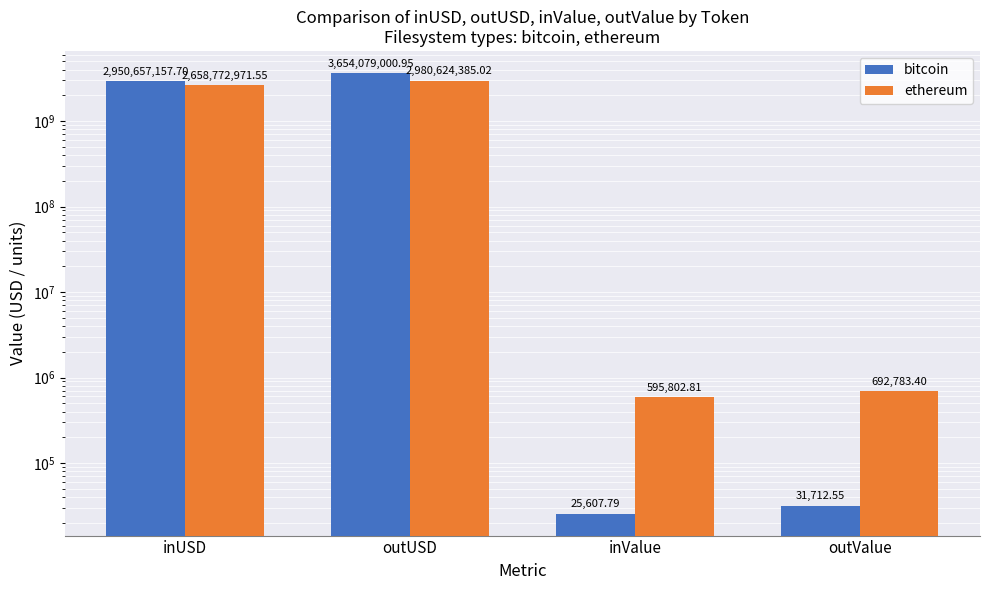

Which series has the widest spread of values?

bitcoin